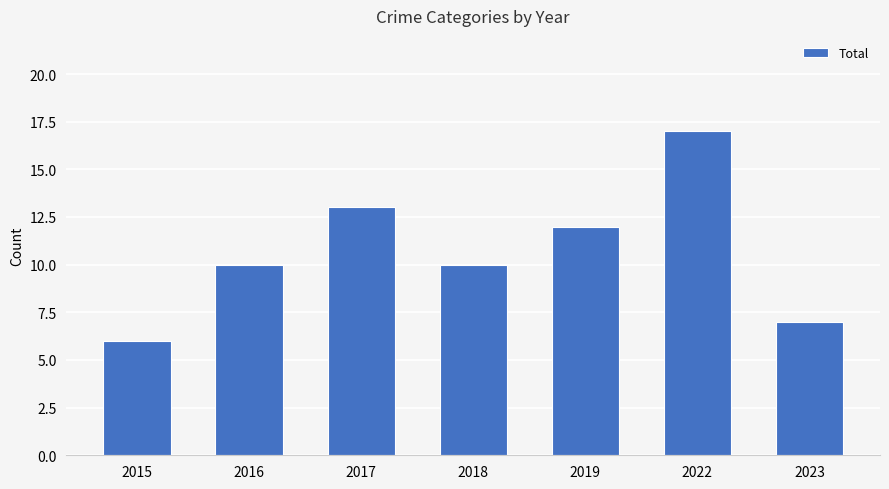

True or false: the data shows 10 at 2018.

True